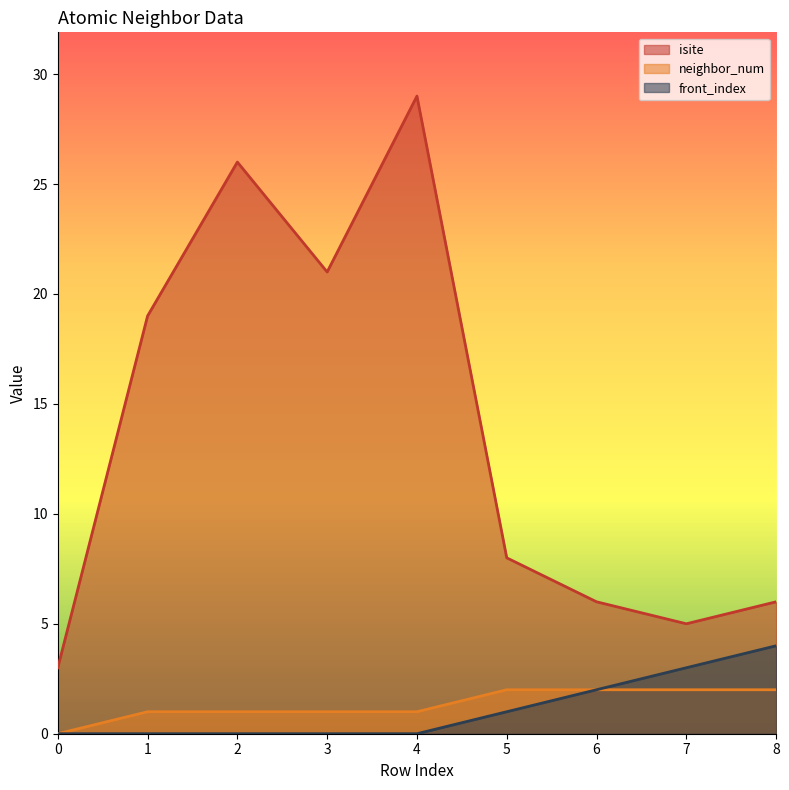

True or false: isite and front_index cross at least once.

False